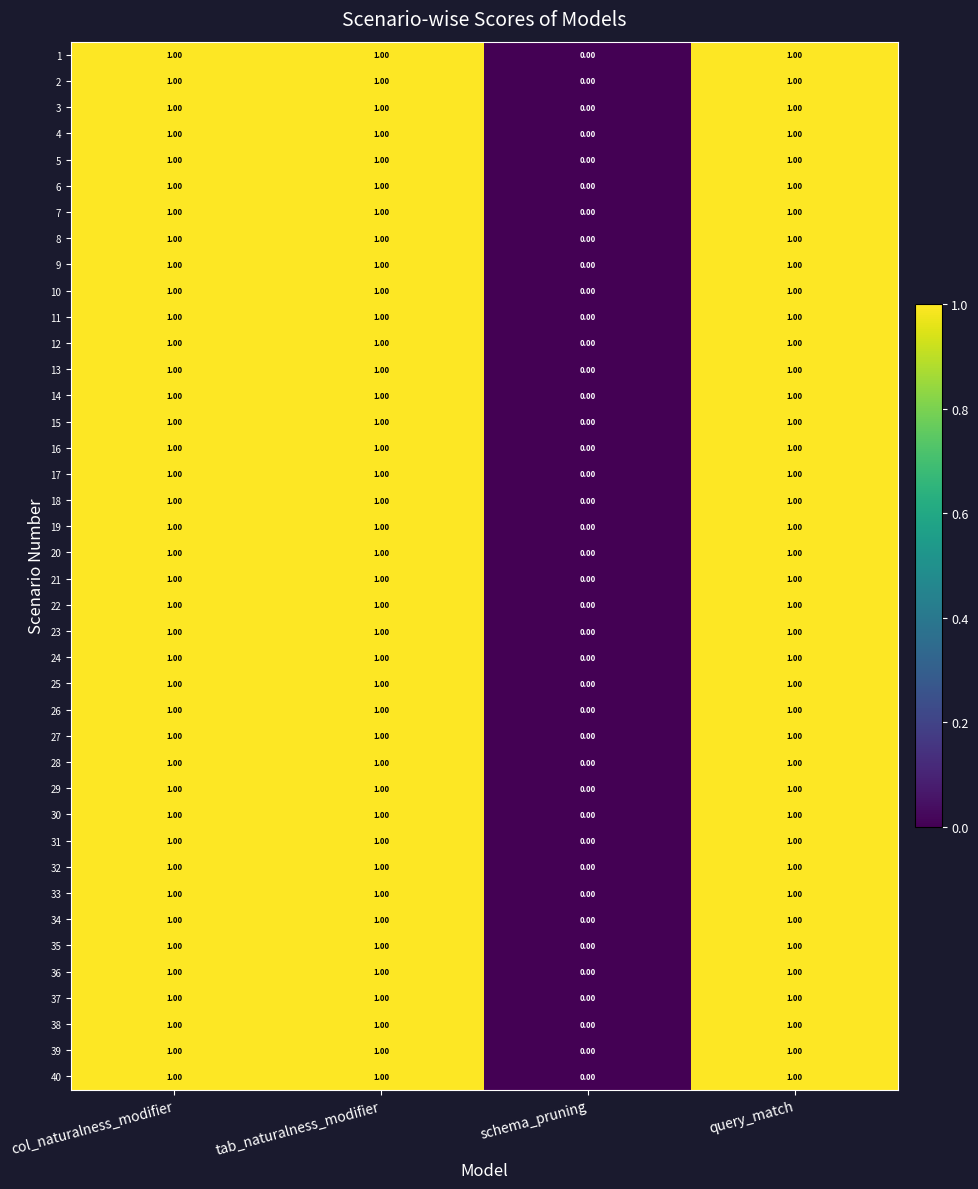

Which label corresponds to the smallest value in the chart?

schema_pruning